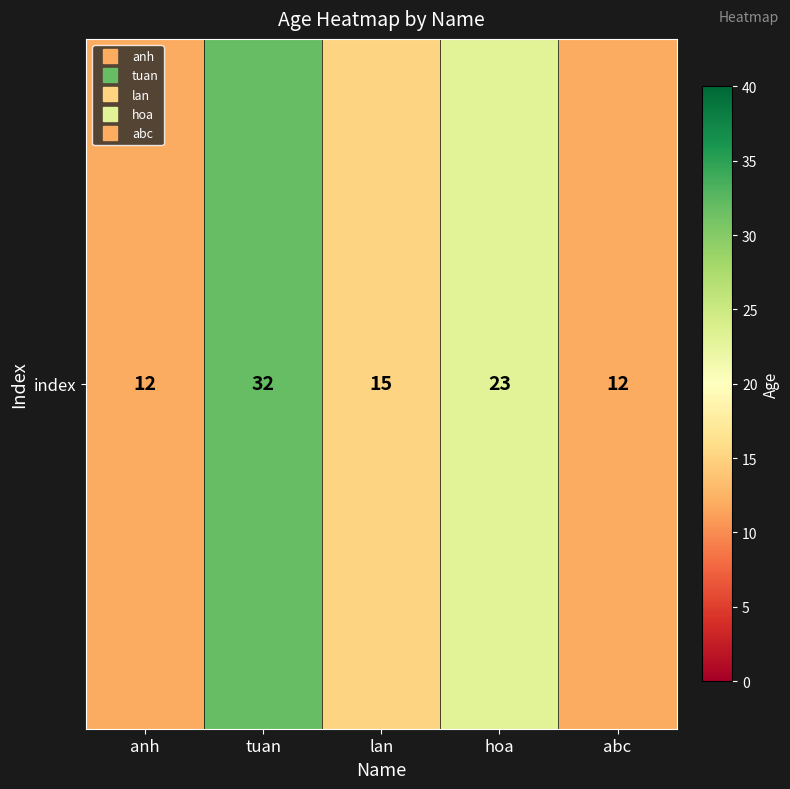

What is the smallest value displayed?

12